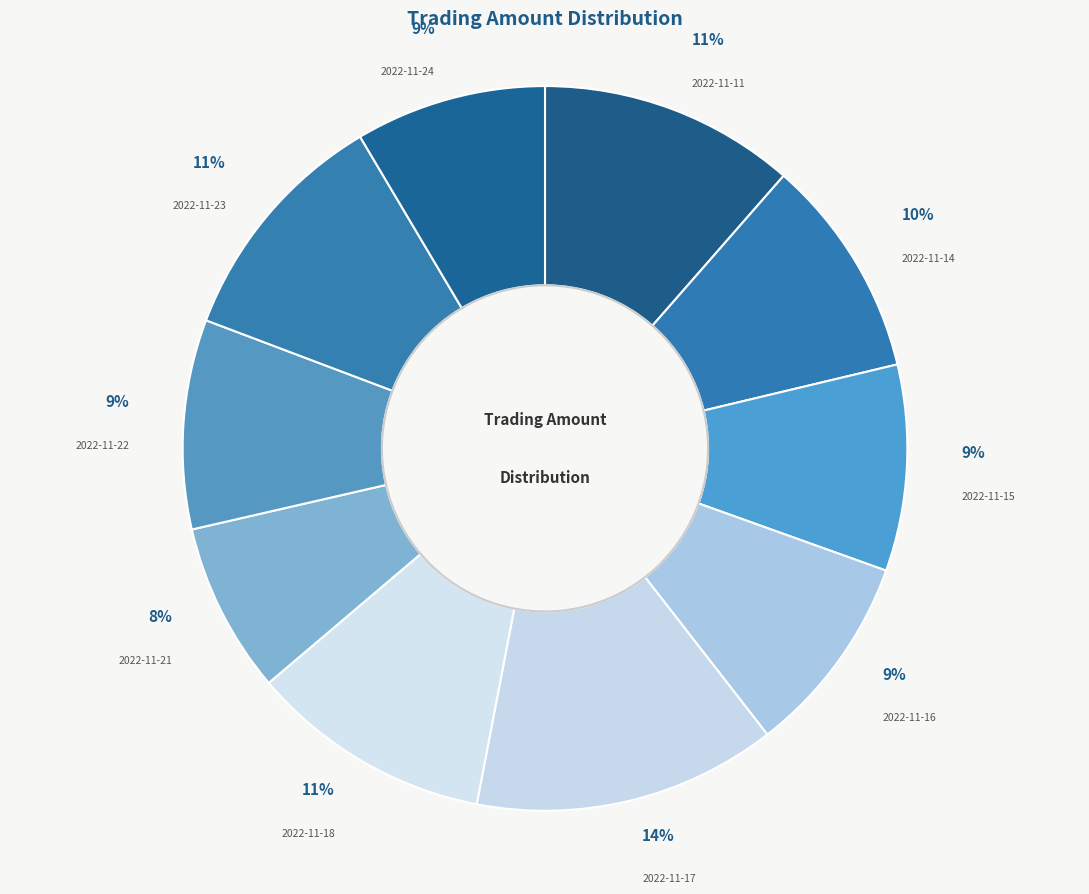

To the nearest percent, what is the average slice percentage?

10%